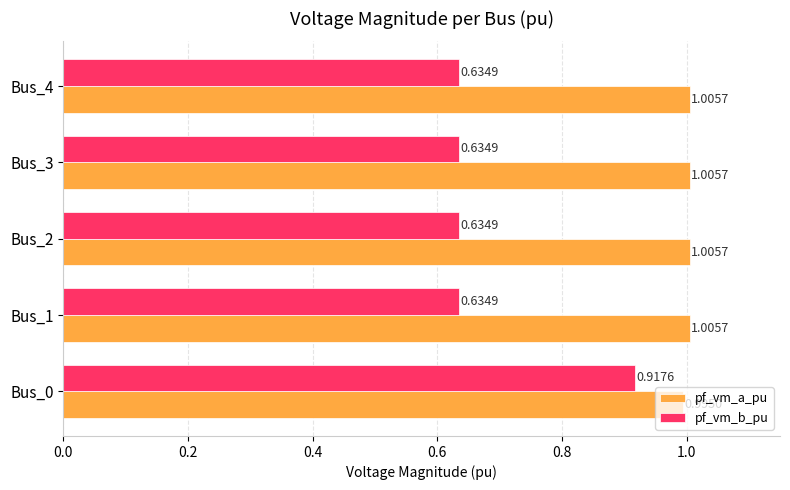

What is the sum of the pf_vm_b_pu values at Bus_3 and Bus_4?

1.3